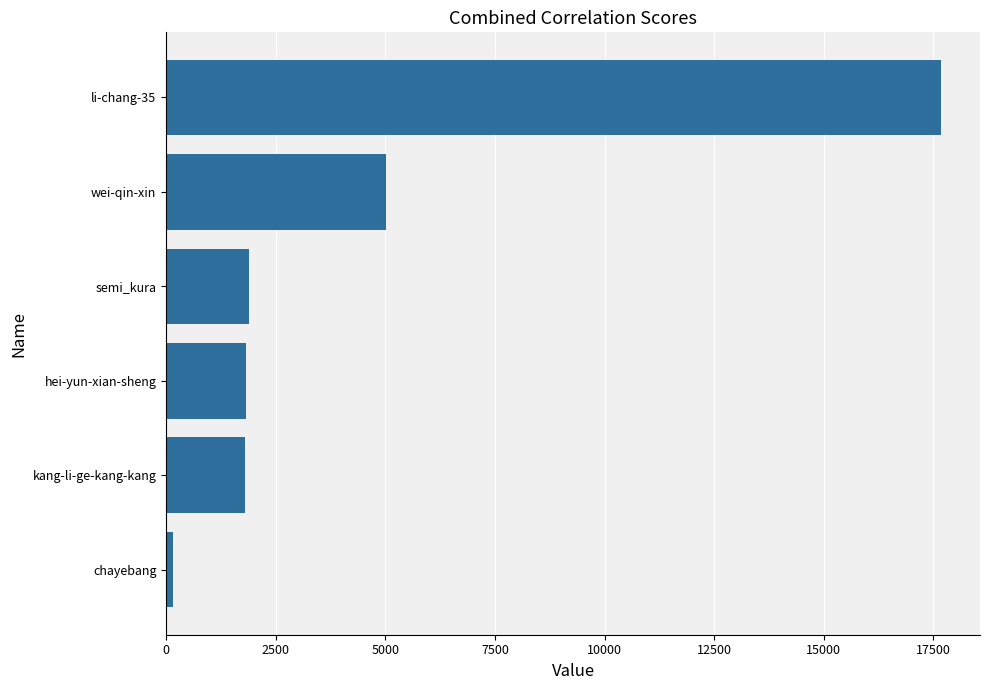

The chart shows a value of 3261 at wei-qin-xin. True or false?

False